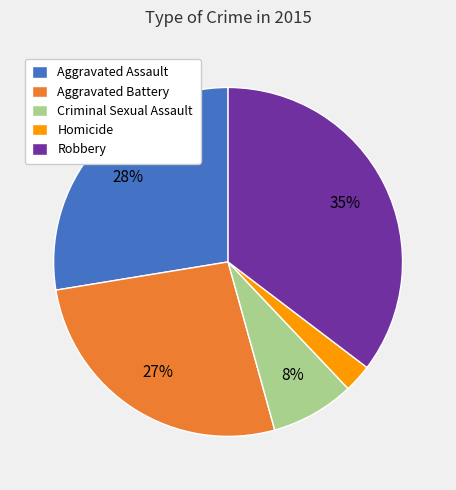

Is it true that Aggravated Assault is 21% of the pie?

False